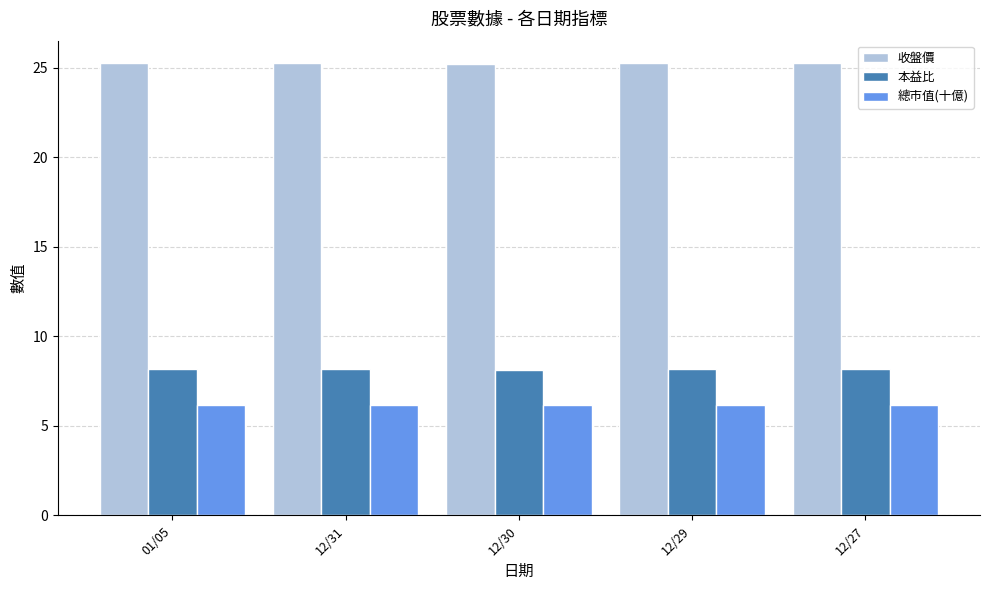

At how many categories does at least one series exceed 9?

5